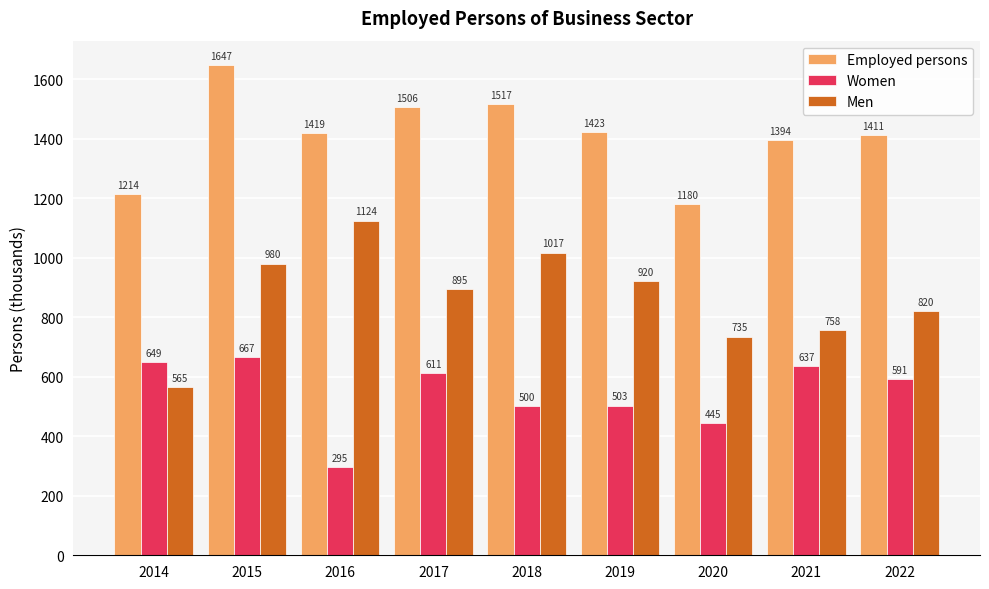

What is the minimum value for Employed persons?

1179.8